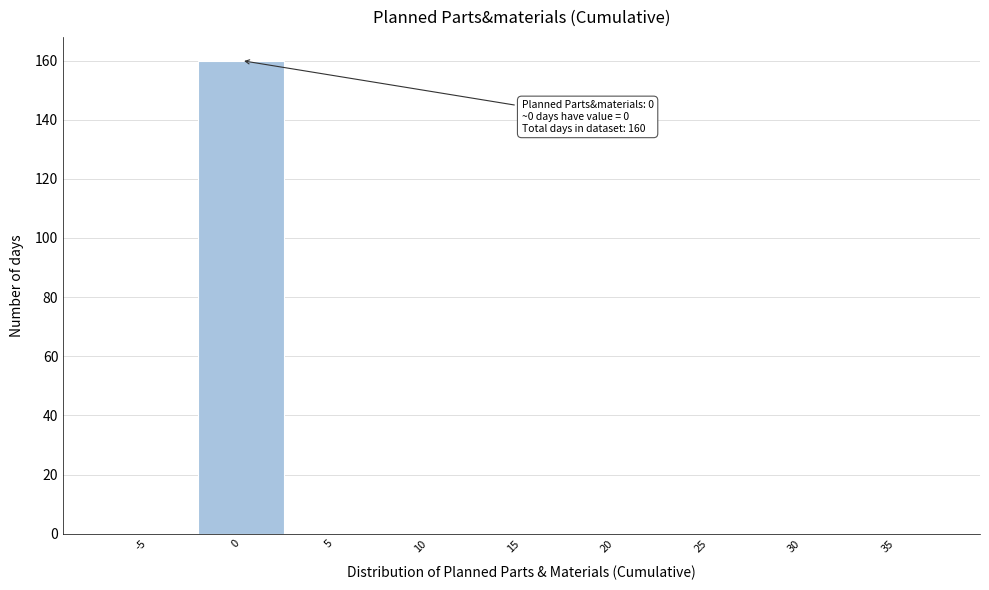

Reading left to right, transcribe all the data shown in this chart.

-5=0	0=160	5=0	10=0	15=0	20=0	25=0	30=0	35=0